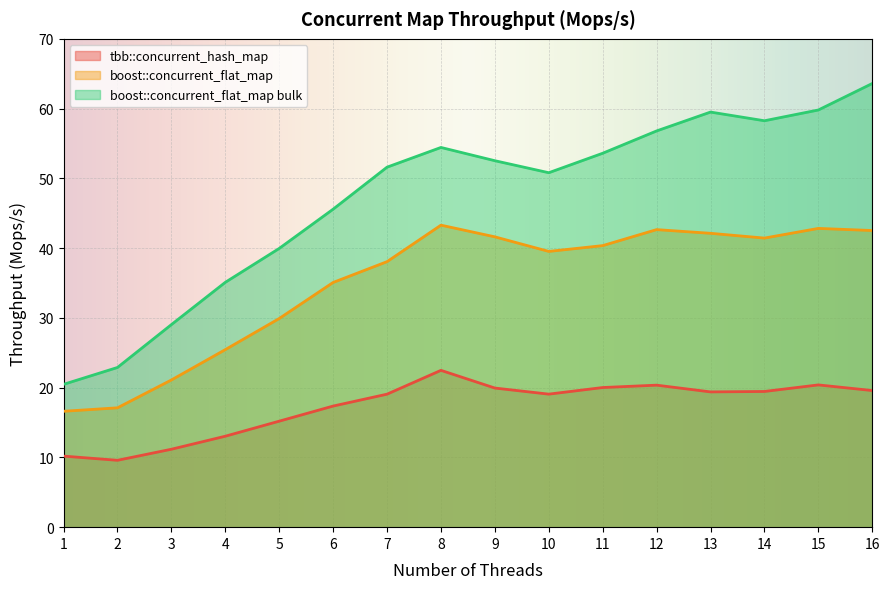

What is the lowest value of the tbb::concurrent_hash_map series?

9.6